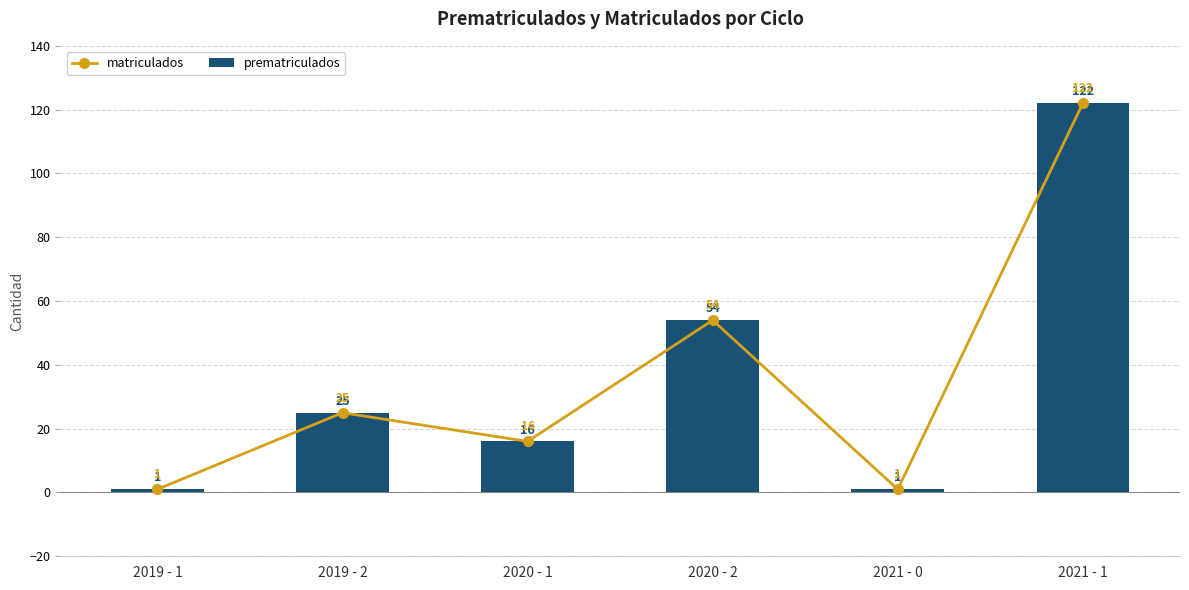

Rank the series at 2019 - 2 from lowest to highest value.

matriculados, prematriculados